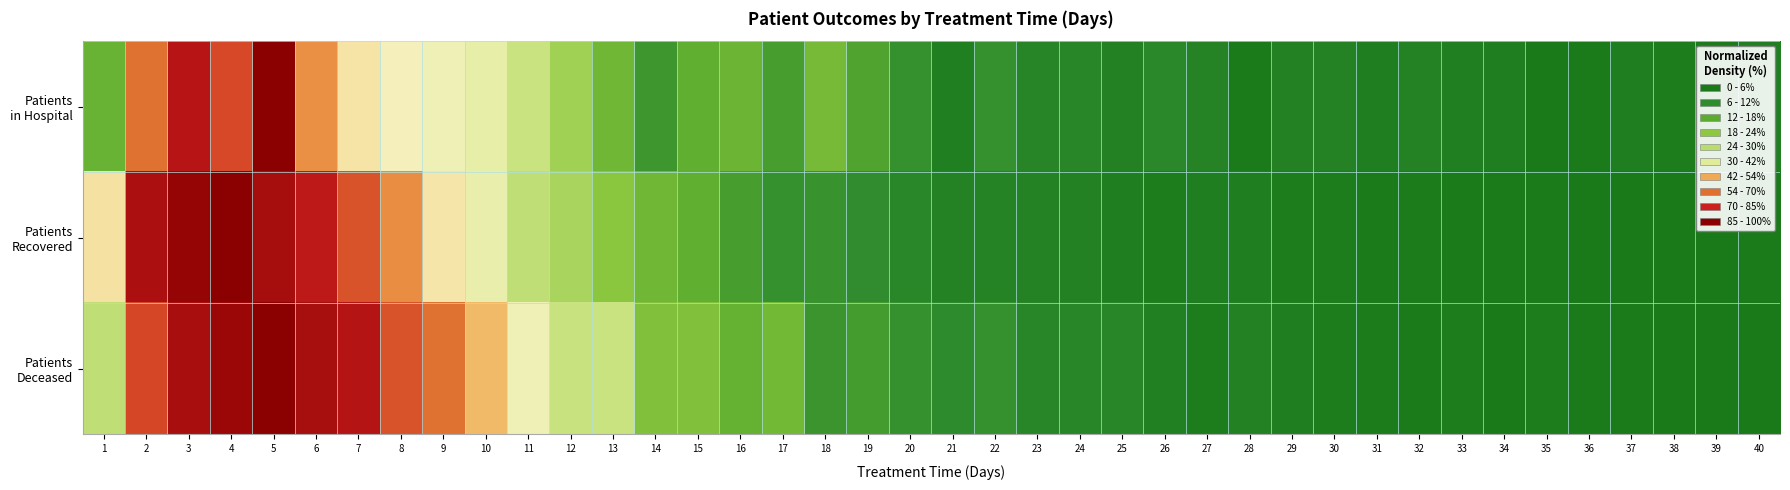

Which series has the largest range (max minus min)?

Patients Recovered